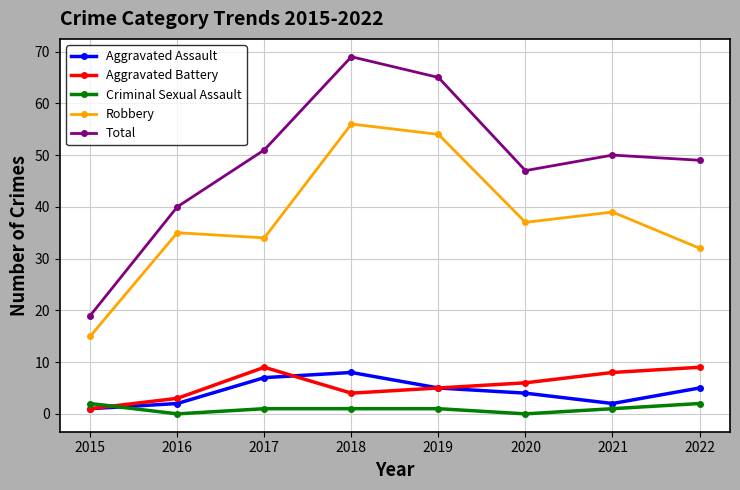

Which series changed the most between 2016 and 2019?

Total